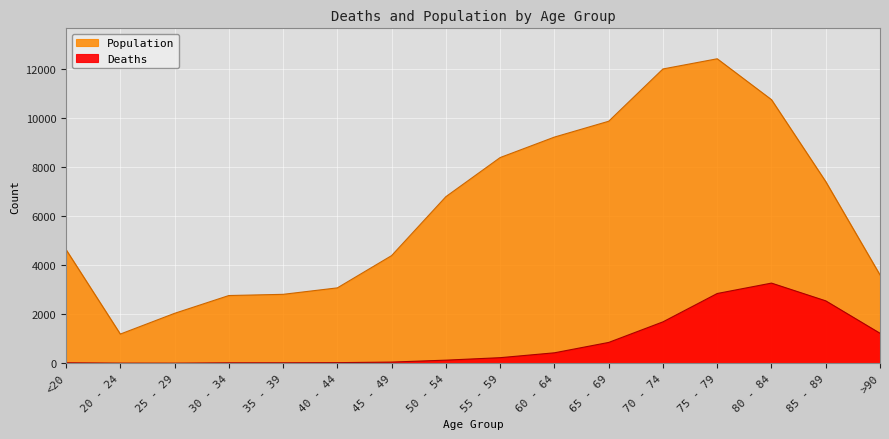

The value of Population at 40 - 44 is 3078. True or false?

True